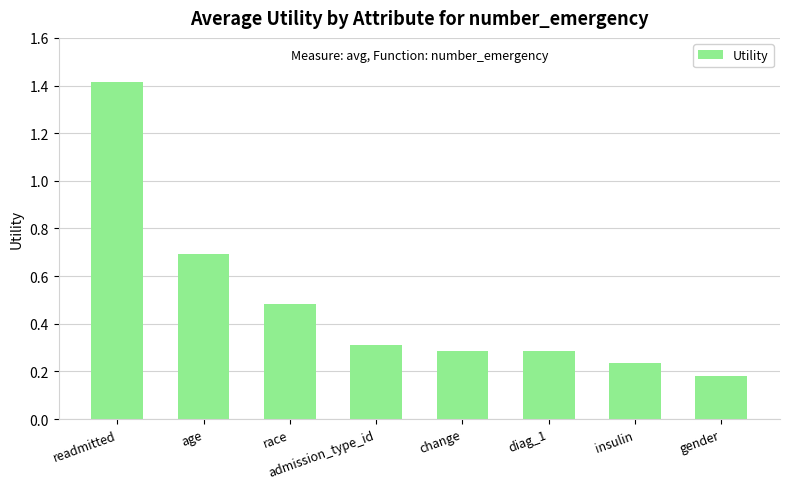

Count the values in the range 0 to 1.

7